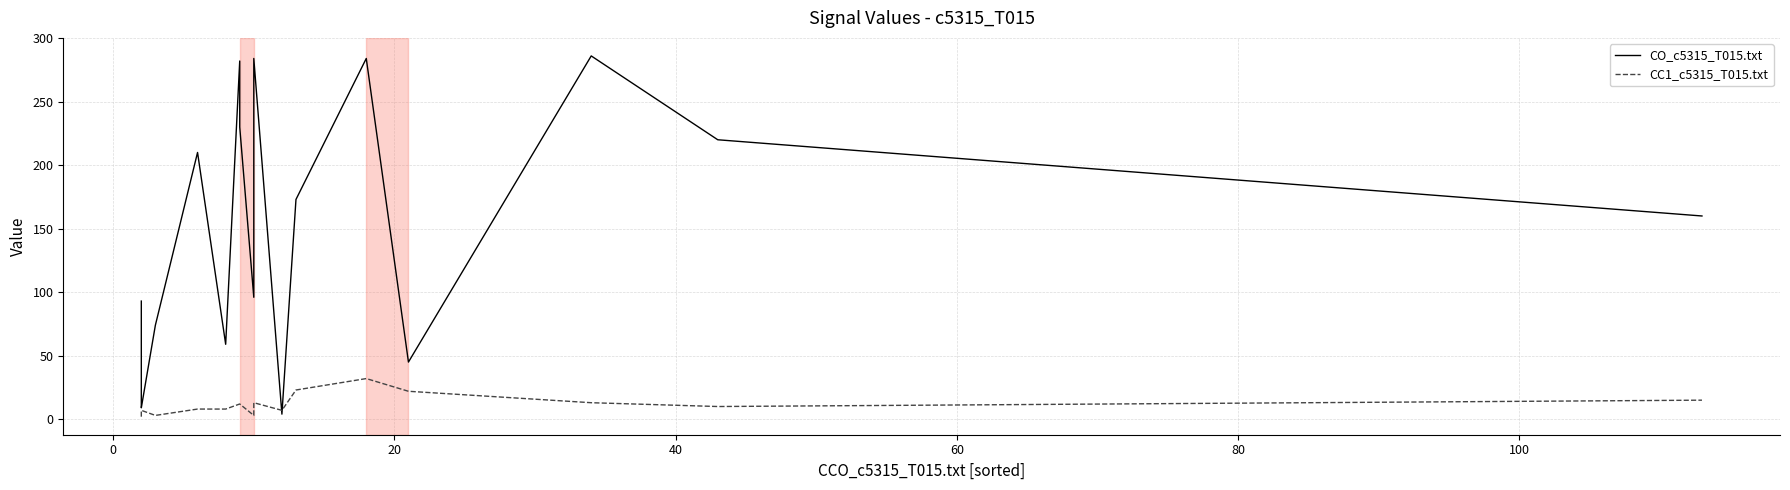

What are all the series names shown in the legend?

CO_c5315_T015.txt, CC1_c5315_T015.txt